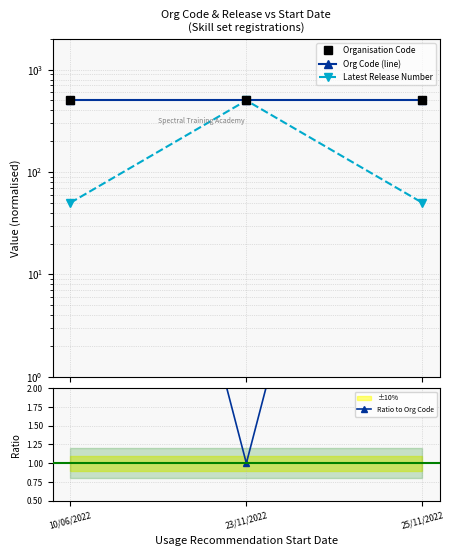

Which has a higher value, 23/11/2022 or 10/06/2022?

23/11/2022